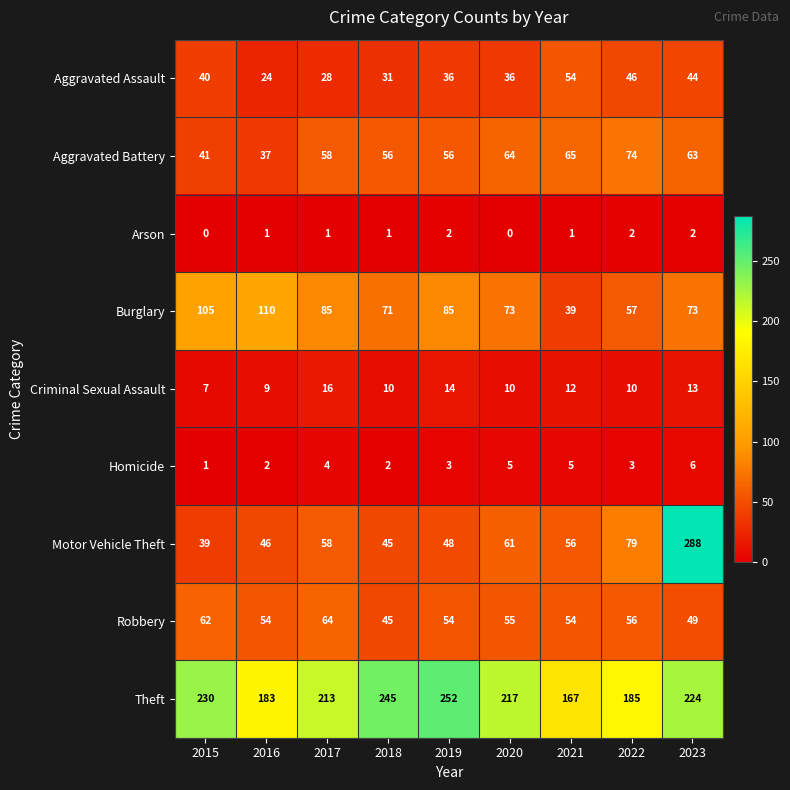

Which series has the widest spread of values?

Motor Vehicle Theft